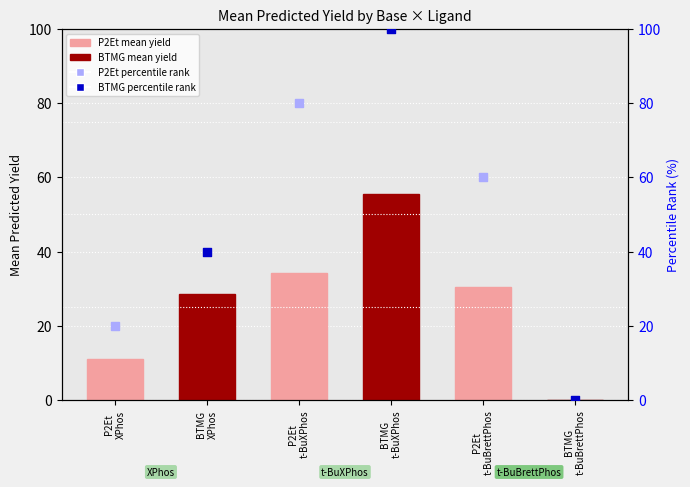

Which series has the widest spread of Y values?

BTMG percentile rank